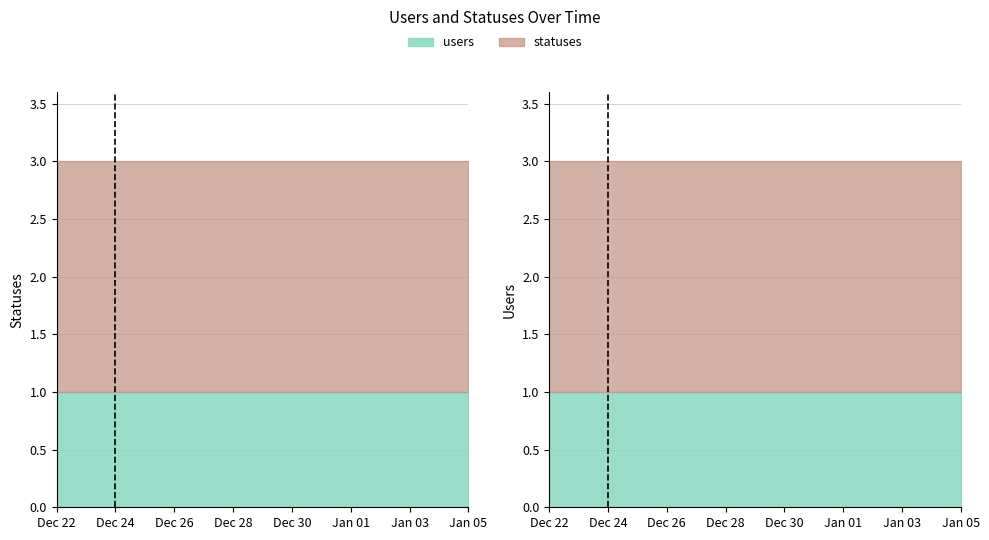

Rank the series at 2022-12-30 from lowest to highest value.

users, statuses